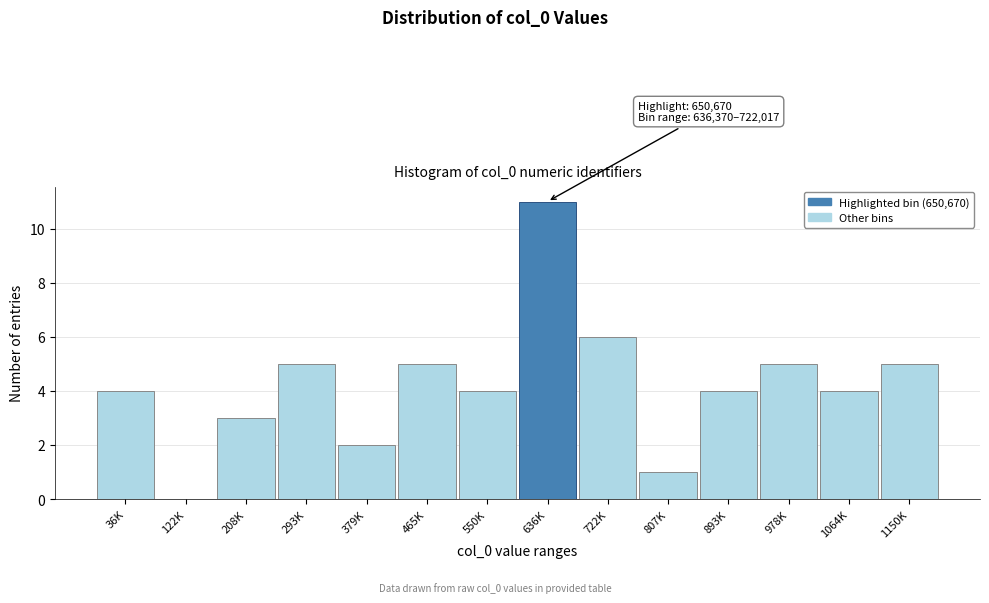

Reading left to right, list all the values displayed in this chart.

36K=4	122K=0	208K=3	293K=5	379K=2	465K=5	550K=4	636K=11	722K=6	807K=1	893K=4	978K=5	1064K=4	1150K=5